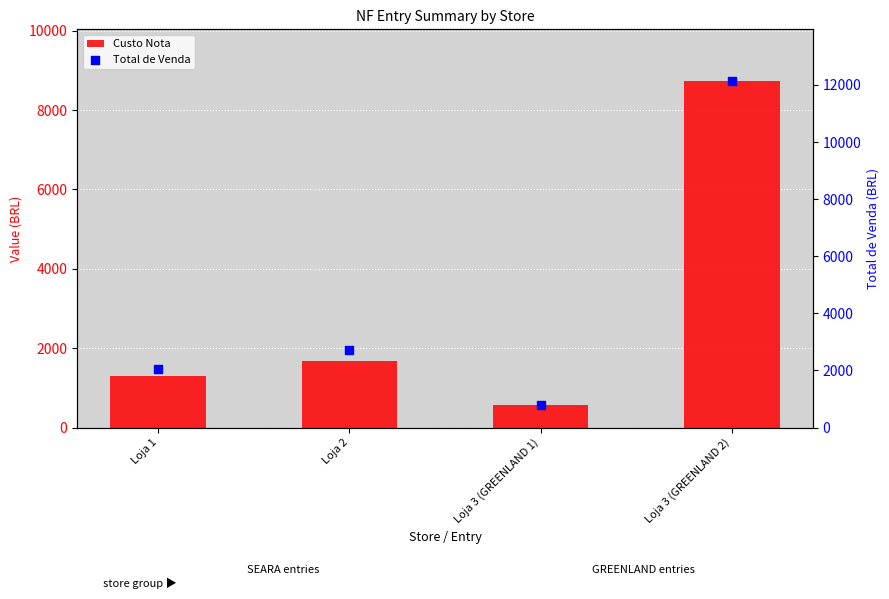

Which series contains the lowest Y value?

Custo Nota